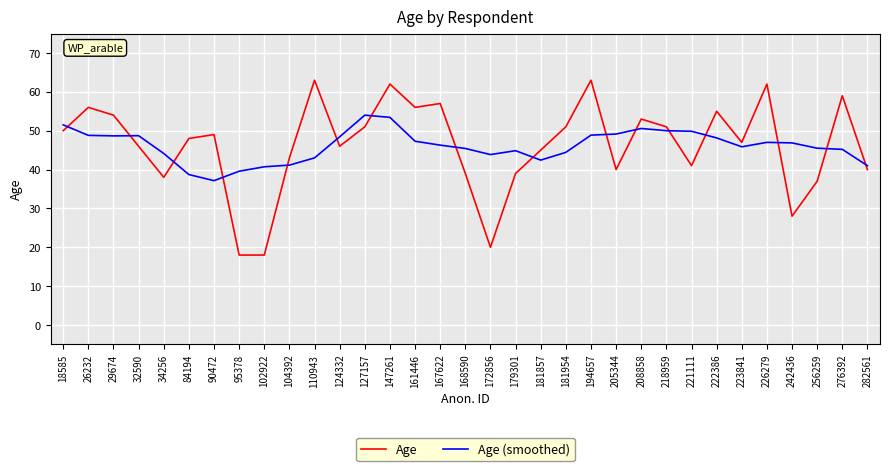

True or false: Age (smoothed) has a value of 48.7 at 29674.

True